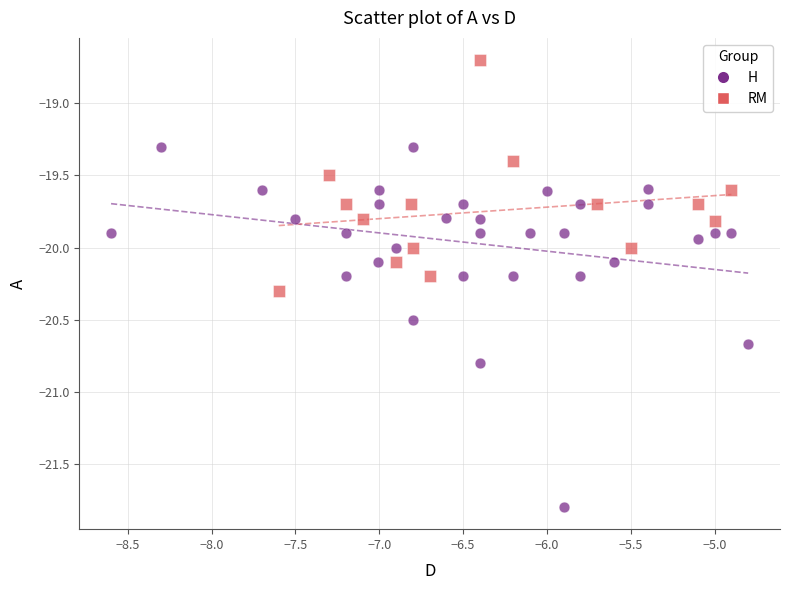

Which series has the largest Y range (max minus min)?

H